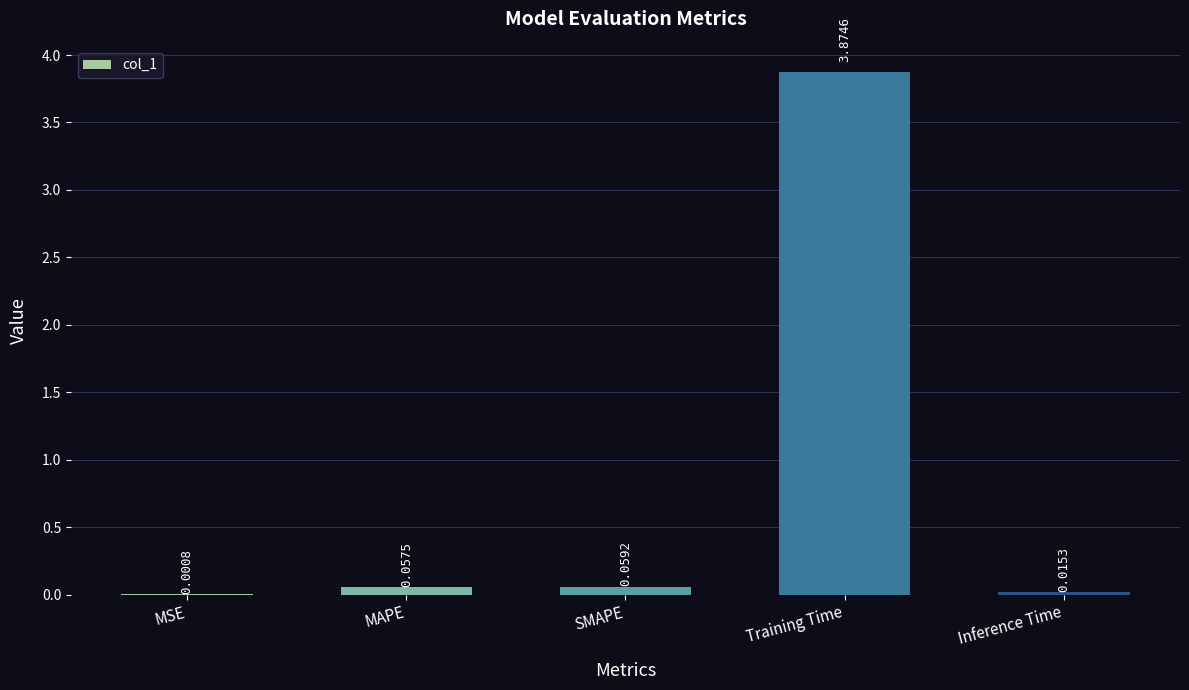

At which category does the chart reach its peak across all series?

Training Time